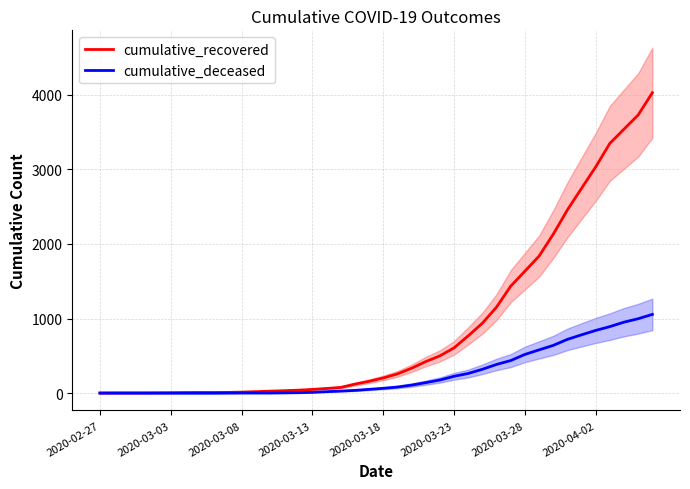

How many lines are shown in the chart?

2